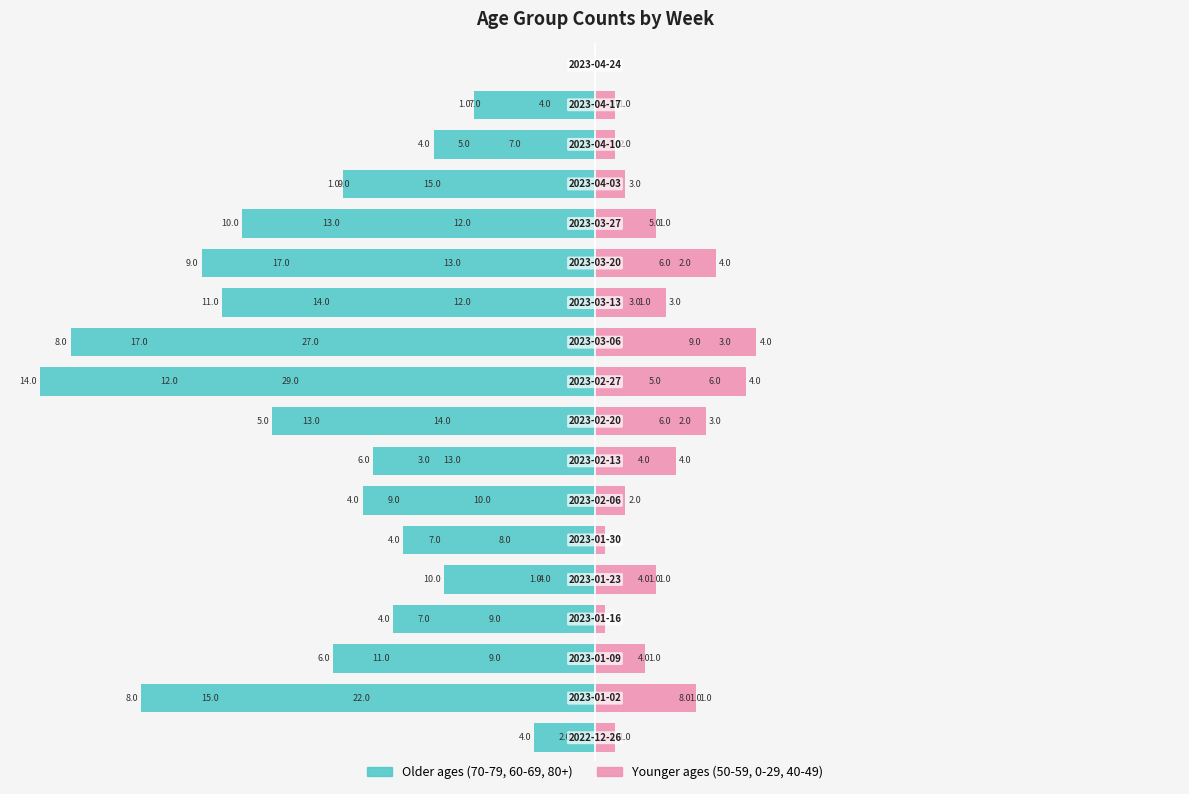

How many groups of bars are there?

18